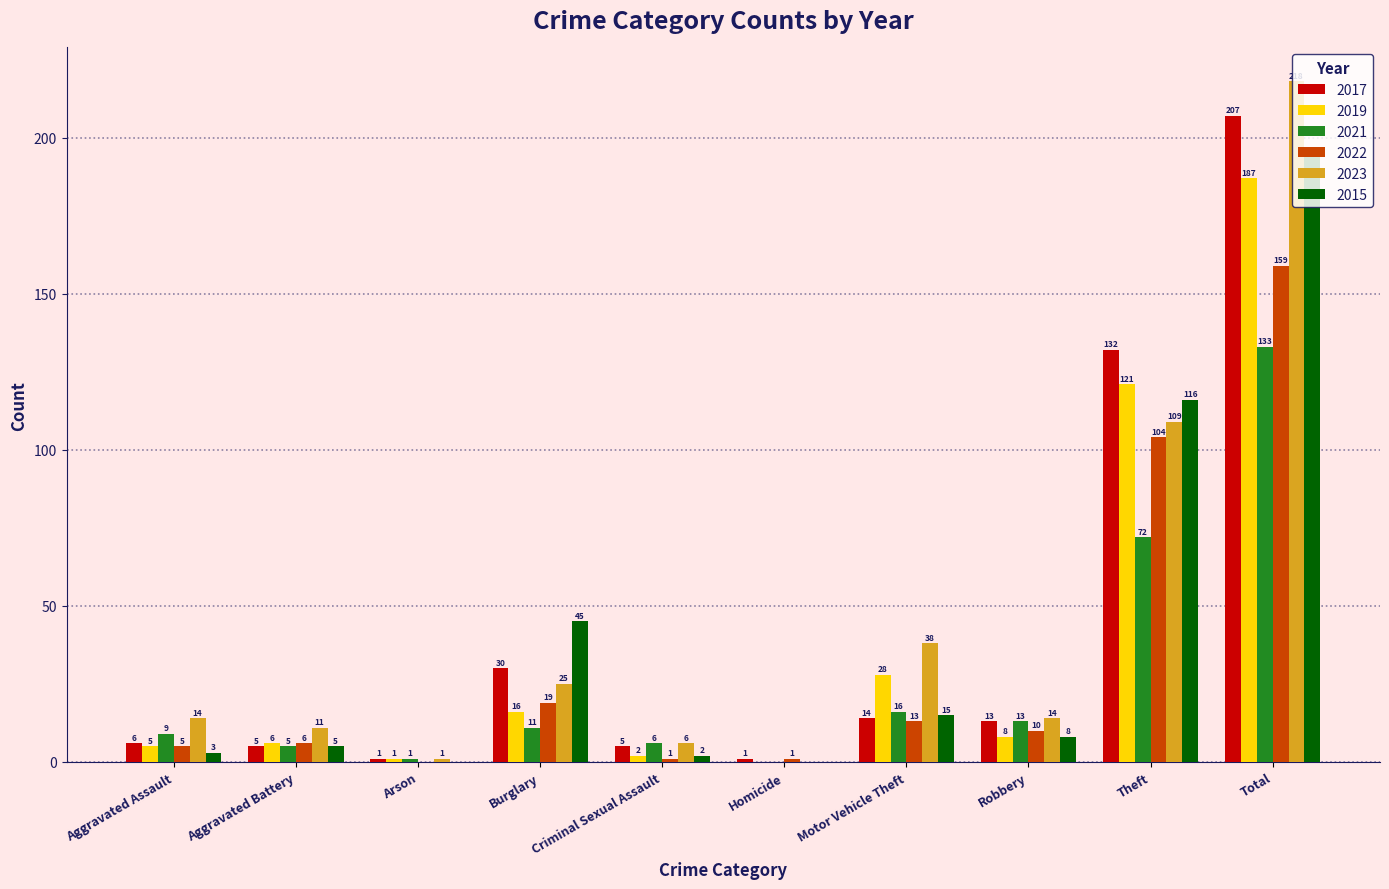

Is the value of 2022 at Criminal Sexual Assault greater than the value of 2023 at Total?

No